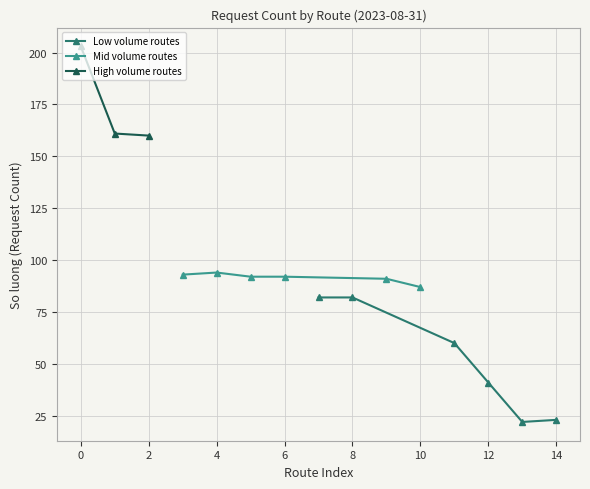

True or false: Low volume routes has more than 2 interior local peaks.

False